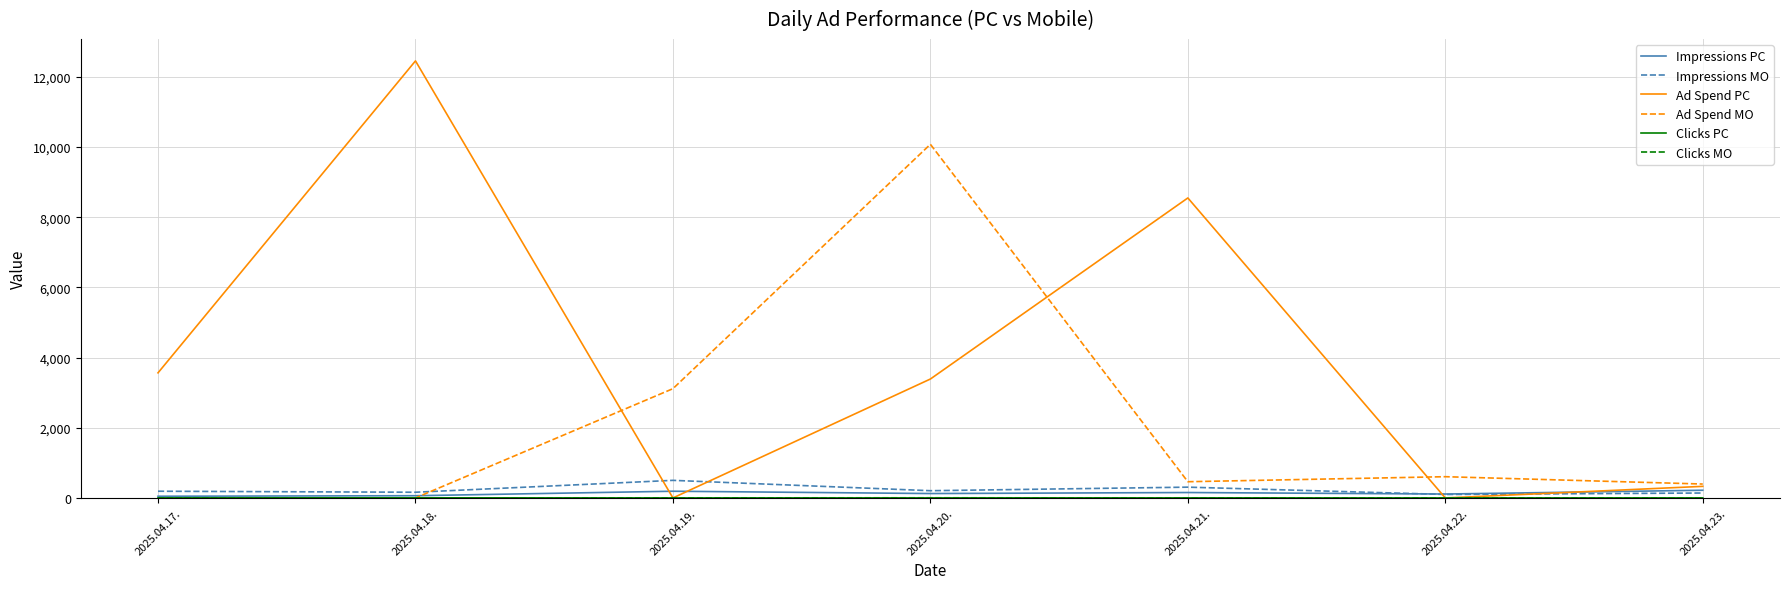

Which label corresponds to the largest value in the chart?

2025.04.18.